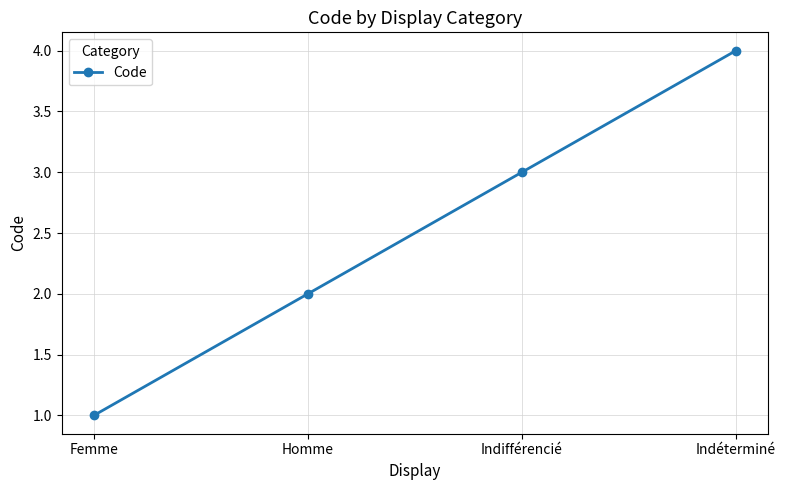

Reading left to right, list all the values displayed in this chart.

1	2	3	4